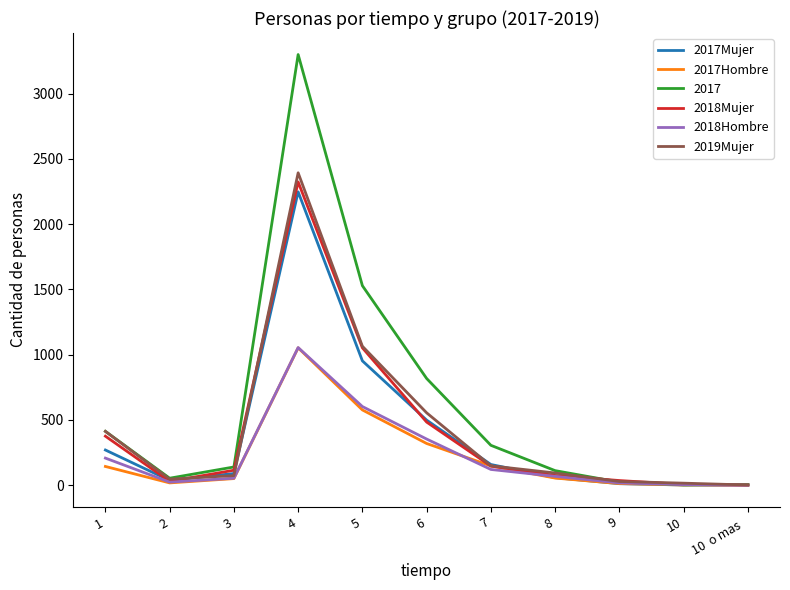

True or false: 2017Mujer has more than 0 points higher than both neighbors.

True